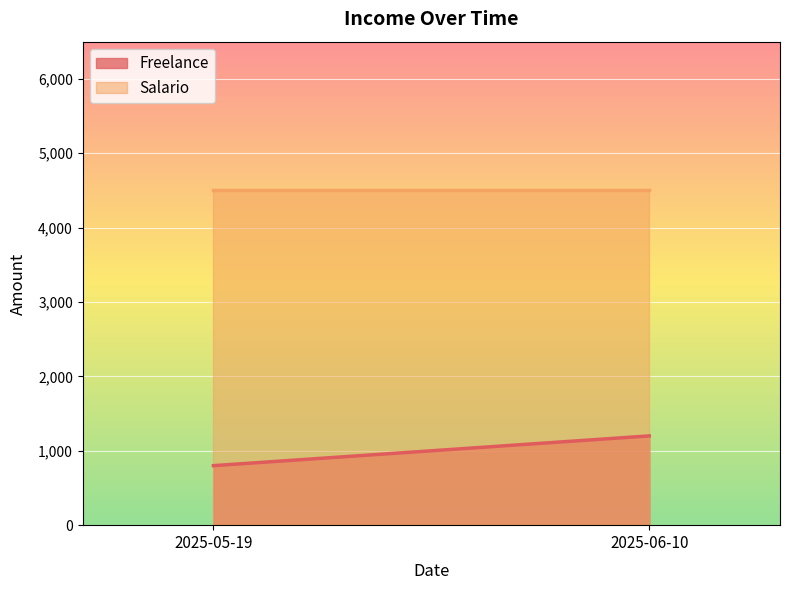

Is the value of Freelance at 2025-05-19 greater than the value of Salario at 2025-06-10?

No